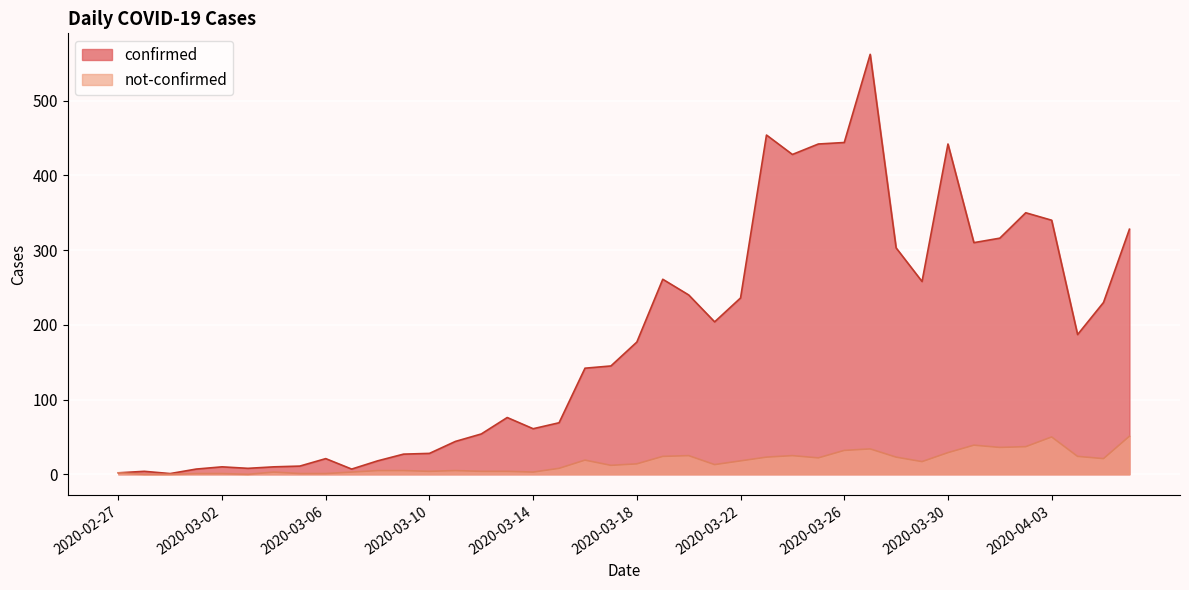

What is the difference between the not-confirmed values at 2020-03-03 and 2020-03-09?

5